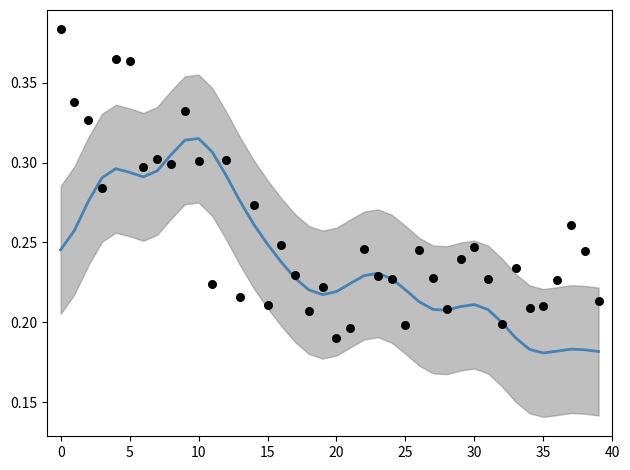

Which series reaches the maximum Y coordinate?

CH (scatter)